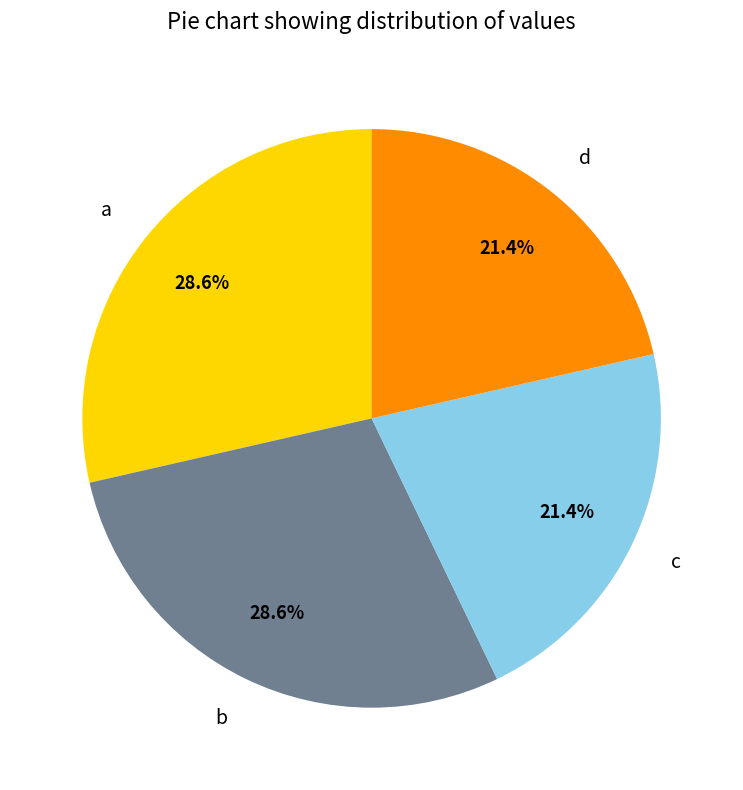

What percentage is the c slice, to the nearest percent?

21%